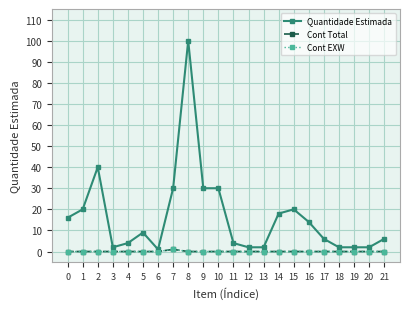

True or false: Quantidade Estimada and Cont EXW intersect in this chart.

False